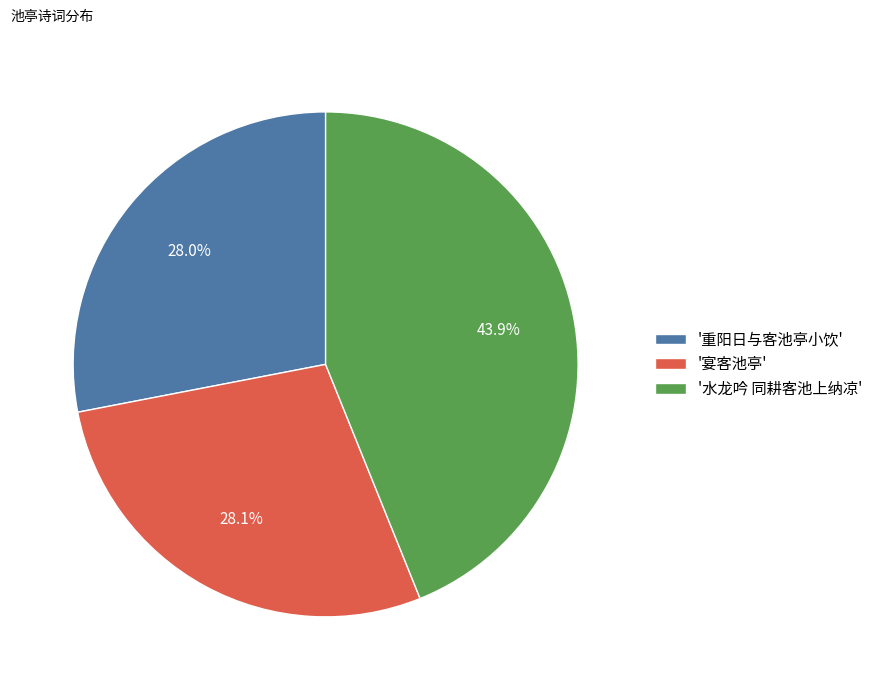

Does any single category account for the majority?

No